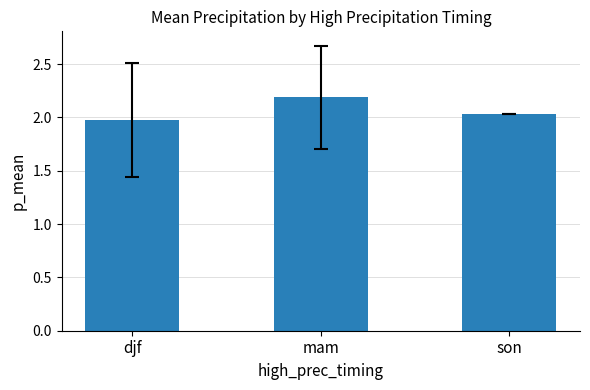

List the labels in order of value, largest first.

mam, son, djf